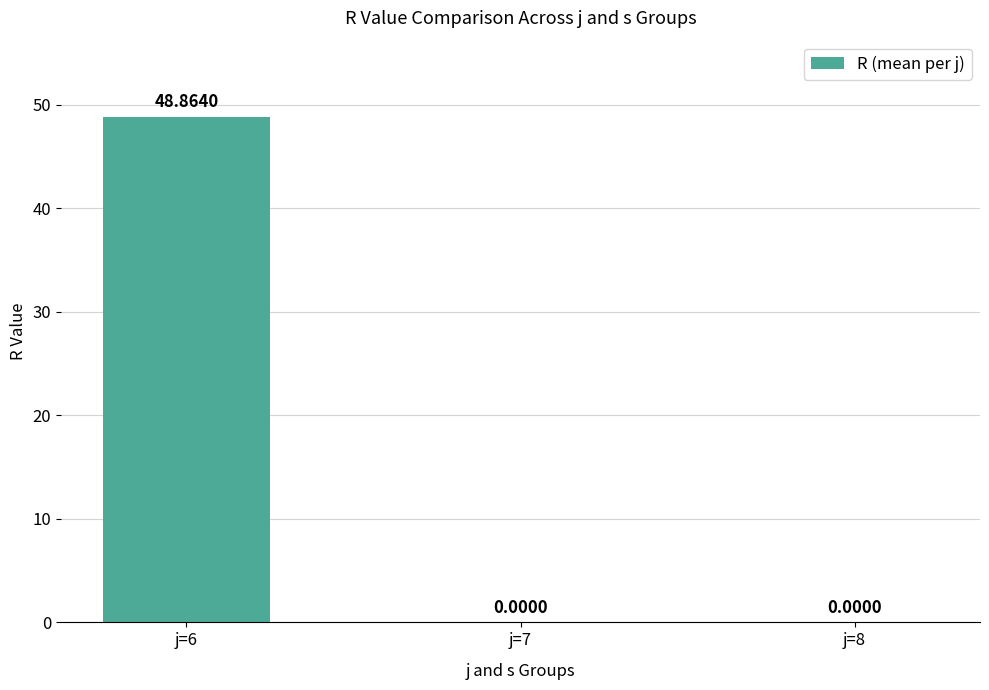

How many categories are shown in the chart?

3